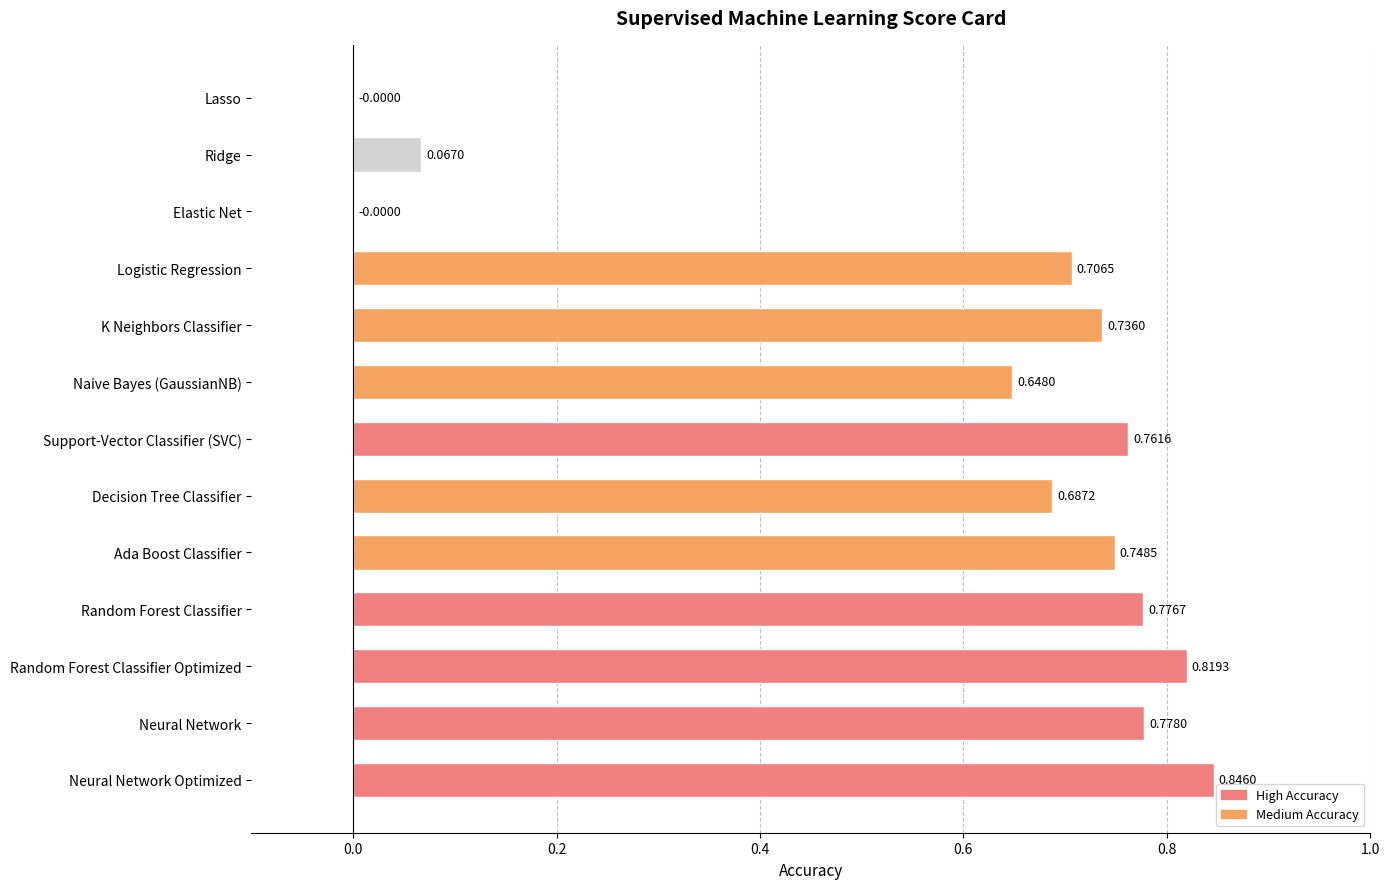

How many categories are shown in the chart?

13